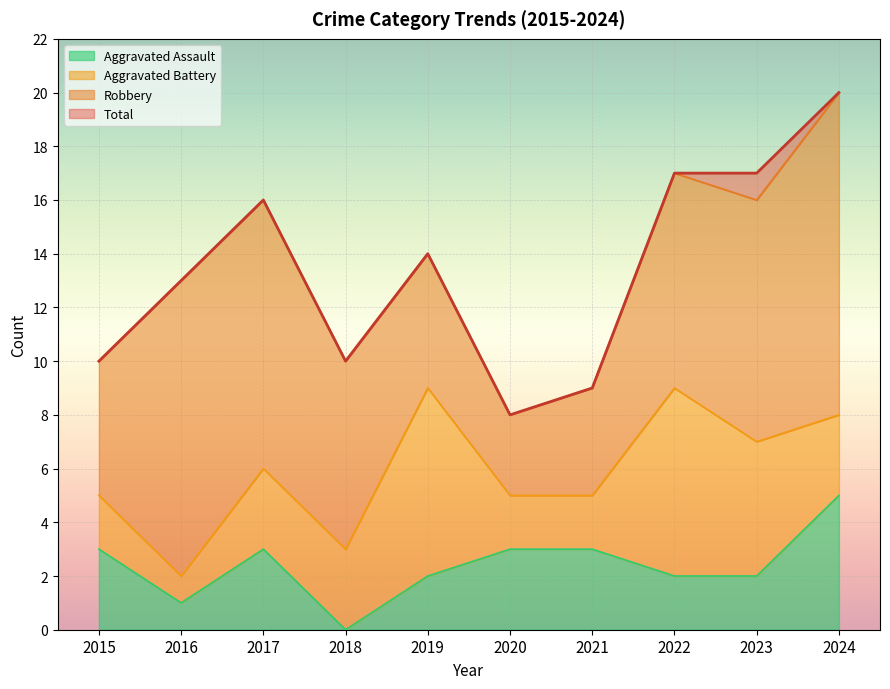

Count the number of categories in the chart.

10